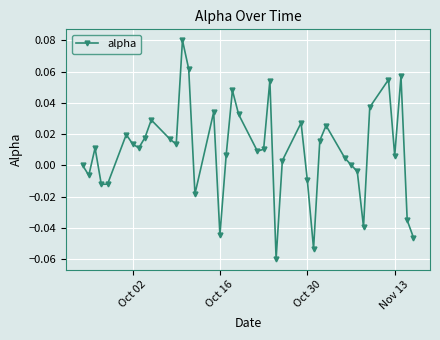

What is the sum of all values?

0.4